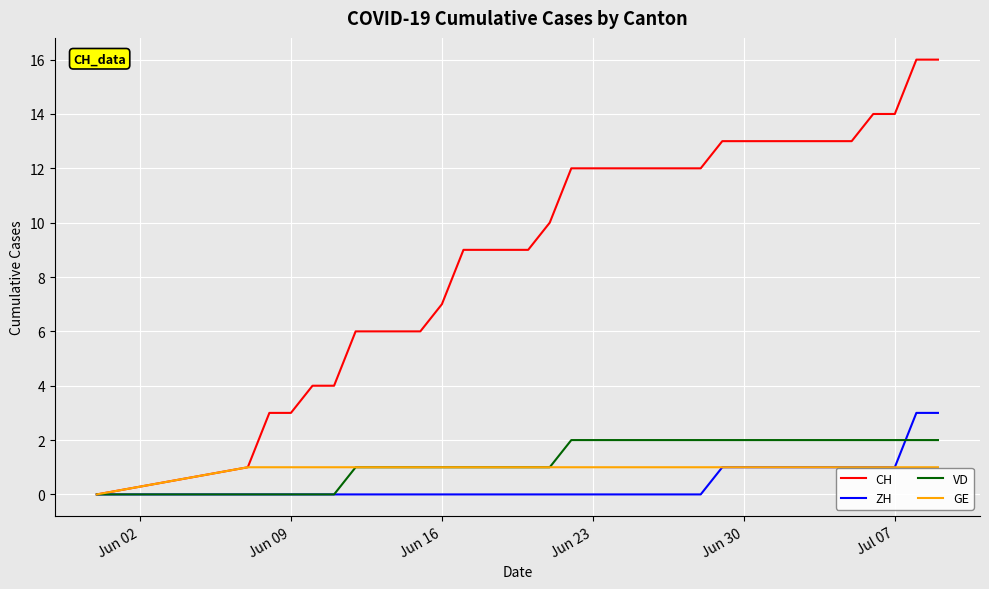

Rank the series by their maximum value, from highest to lowest.

CH, ZH, VD, GE